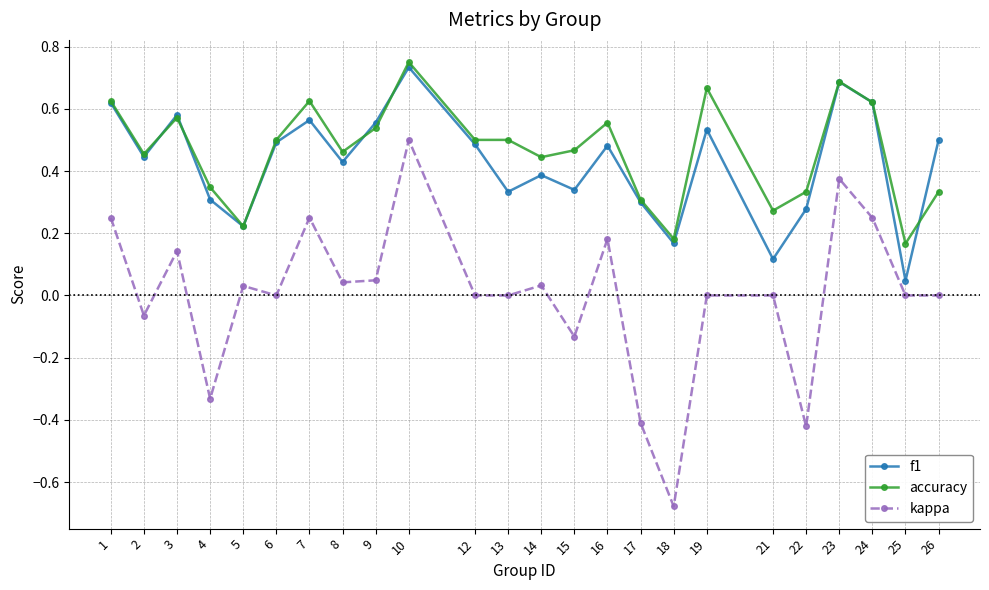

Where is the first local minimum for f1?

2